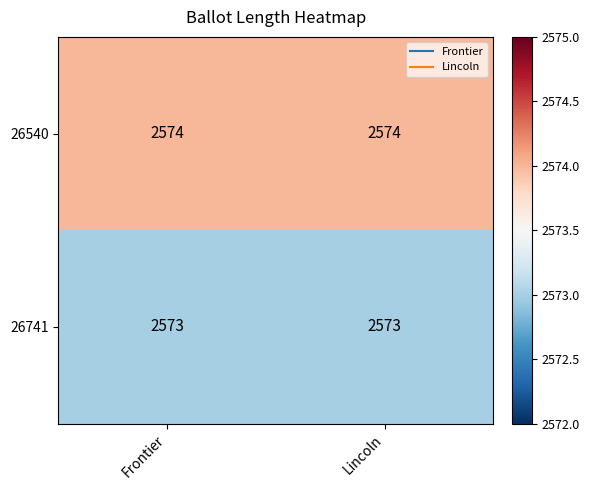

What is the maximum value shown in the chart?

2574